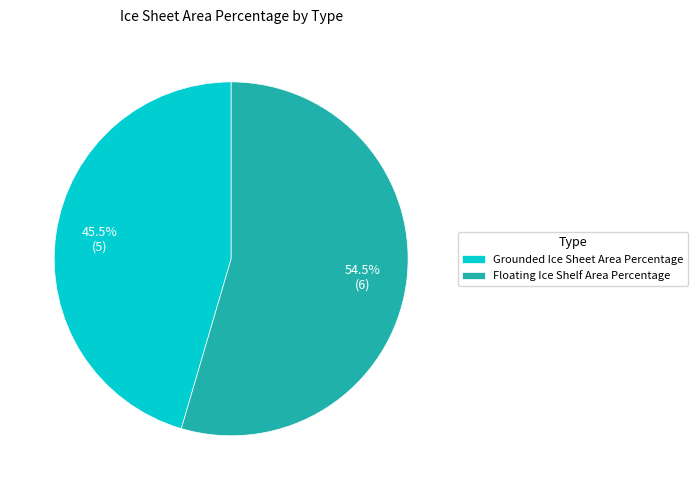

Does Floating Ice Shelf Area Percentage represent more than half of the total?

Yes